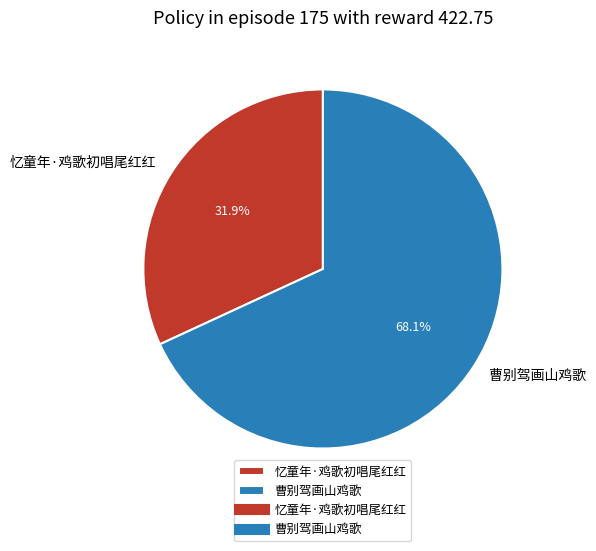

Is it true that 曹别驾画山鸡歌 is 68% of the pie?

True